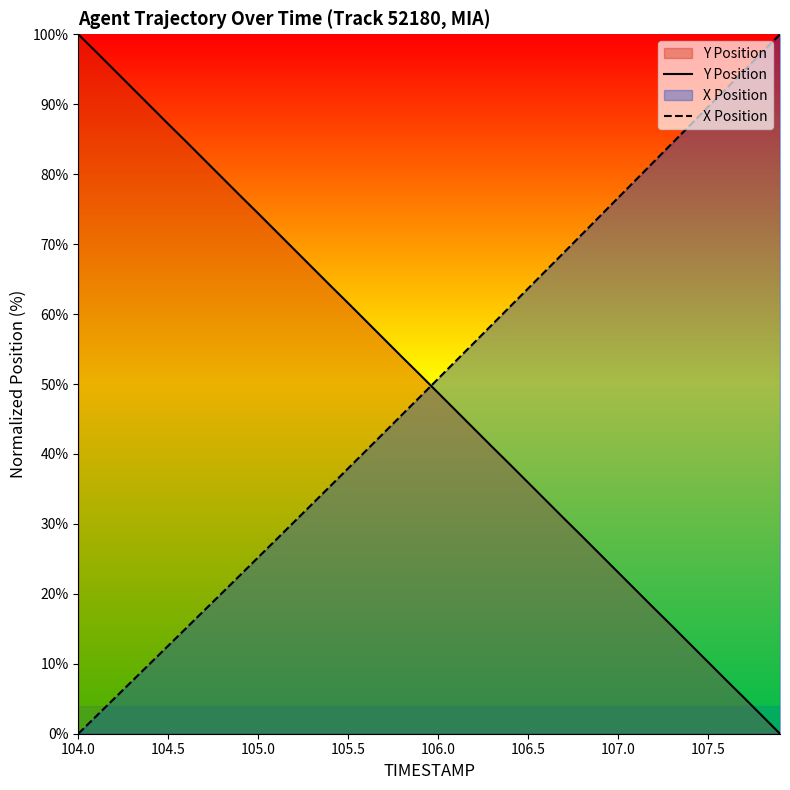

True or false: Y Position has a value of 27.1 at 106.0.

False